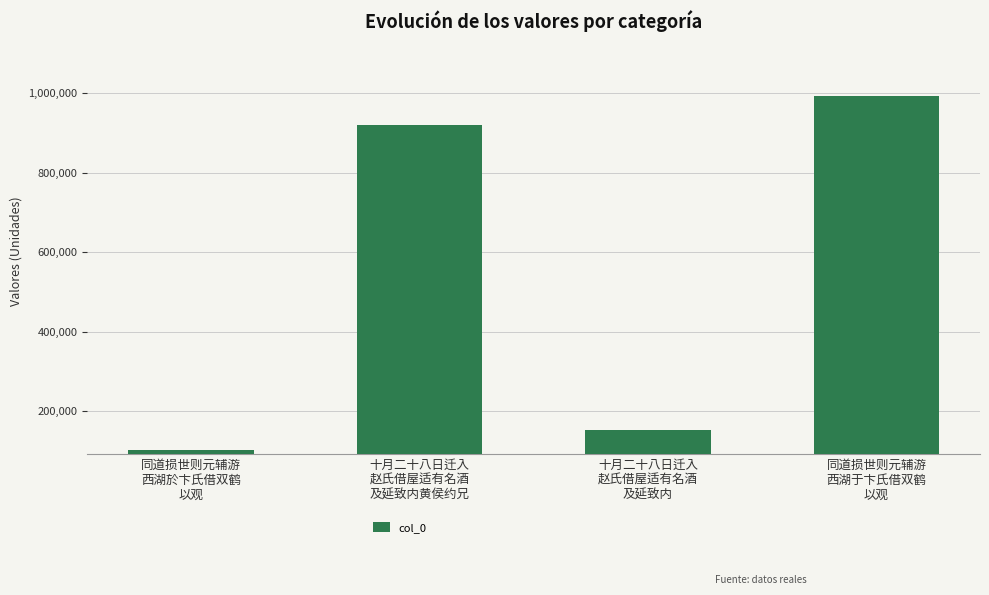

Is it true that the value at 十月二十八日迁入
赵氏借屋适有名酒
及延致内黄侯约兄 is 1374885?

False